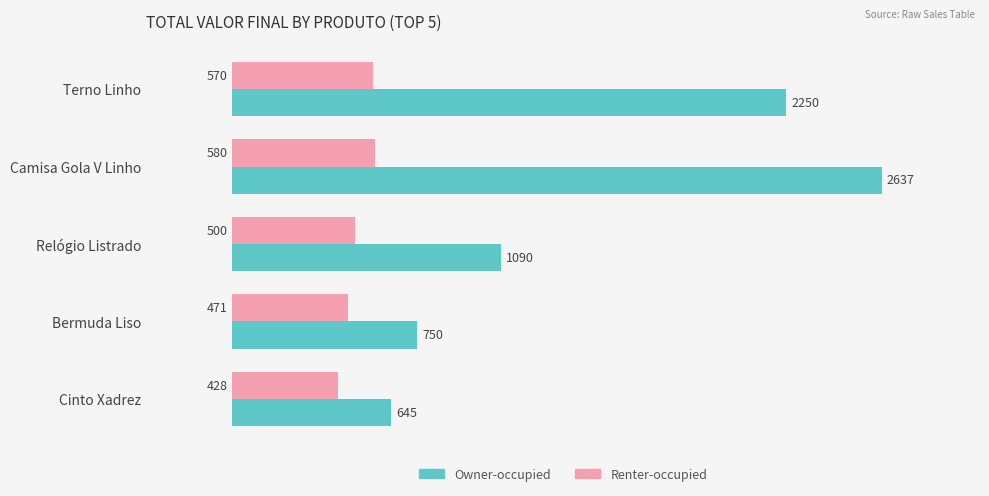

Read the Renter-occupied value at Cinto Xadrez.

428